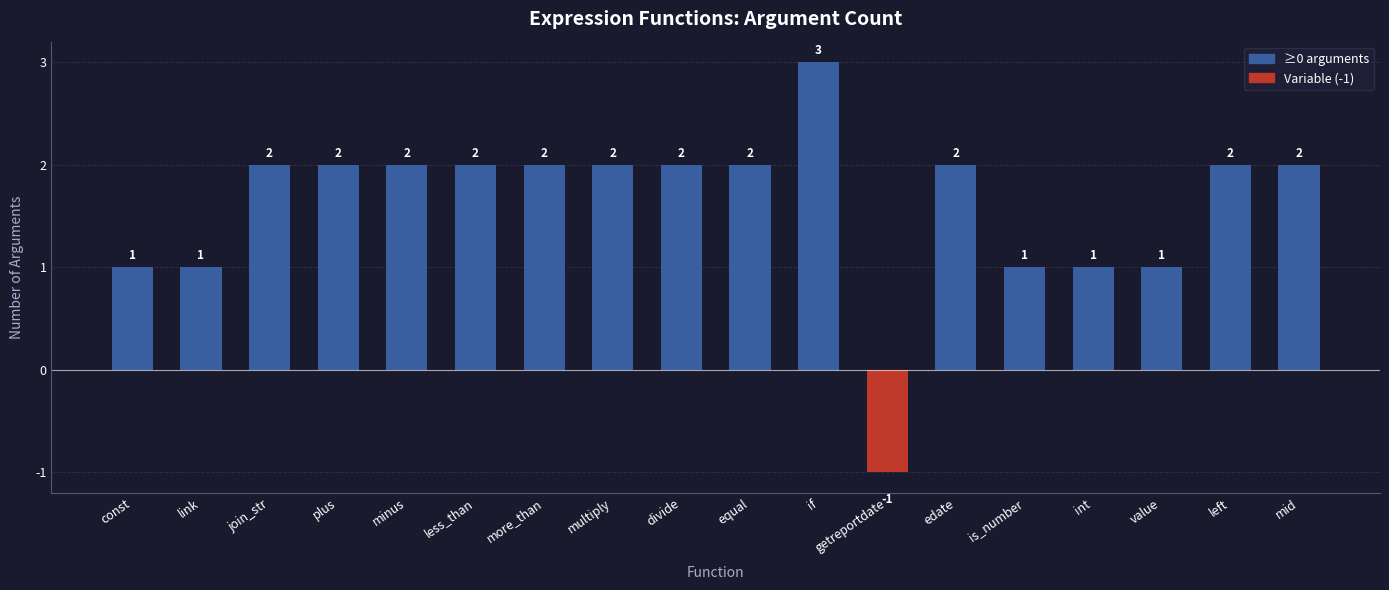

What is the difference between the second highest and minimum values?

3